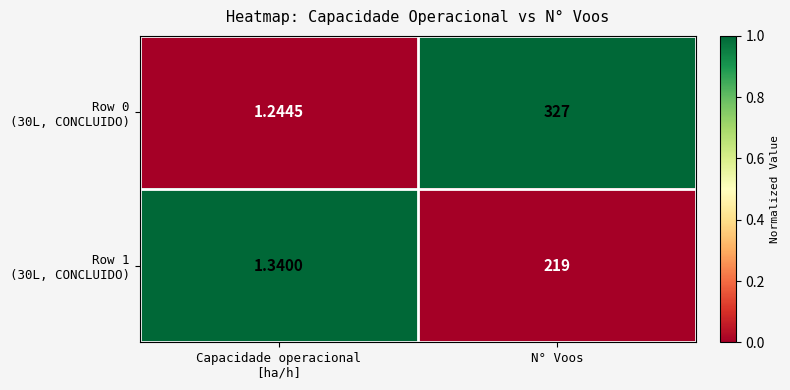

At which category is the sum across all series the highest?

N° Voos